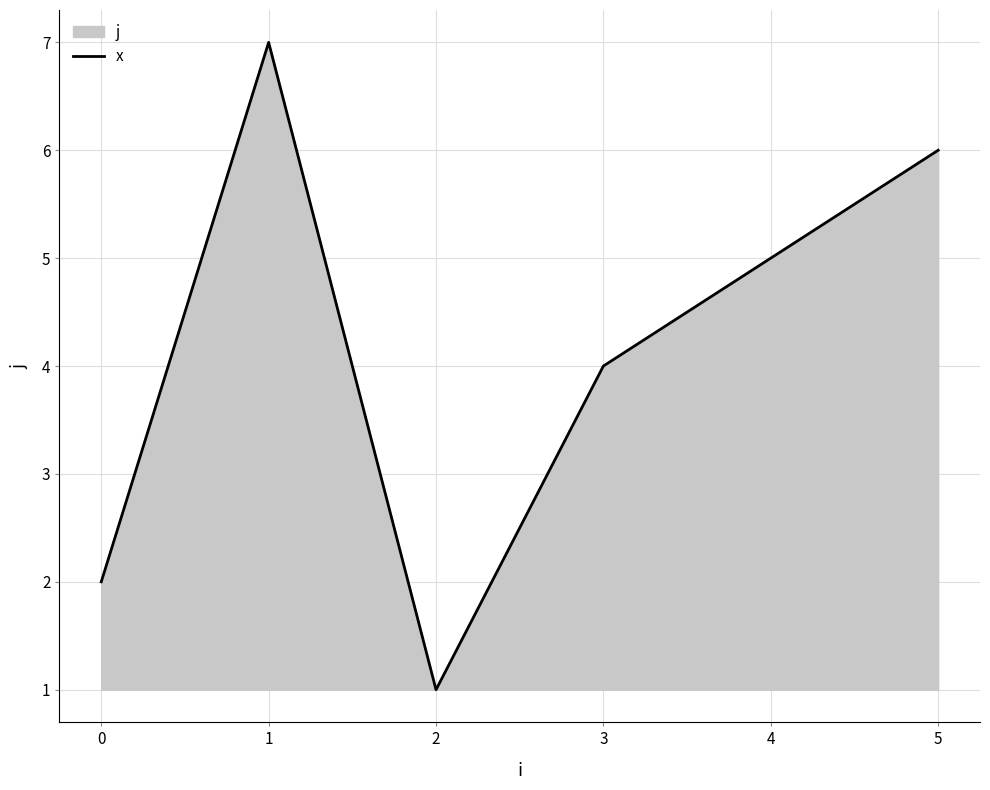

Where does the data first go above 5?

1